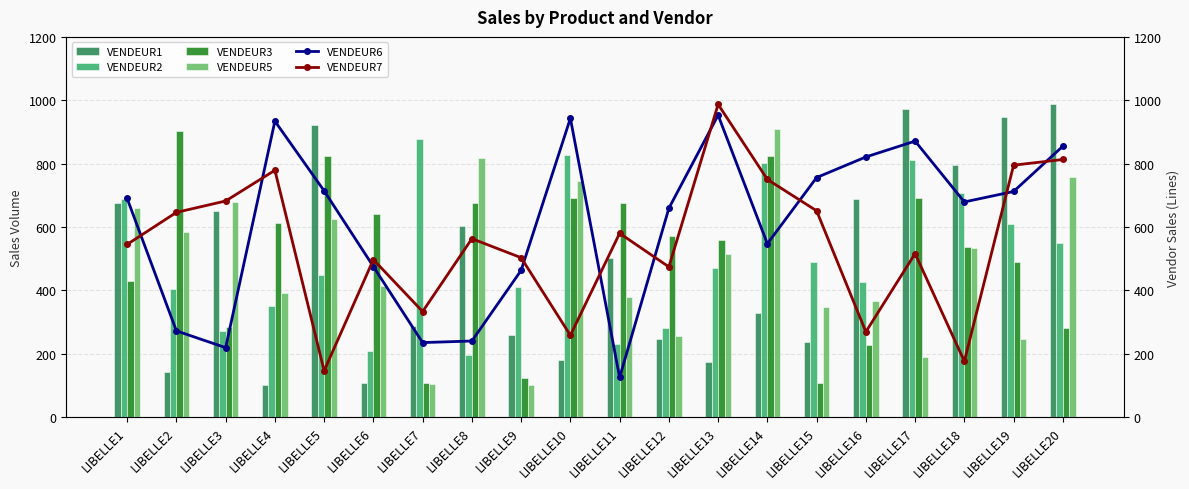

At which label does VENDEUR7 reach its minimum?

LIBELLE5